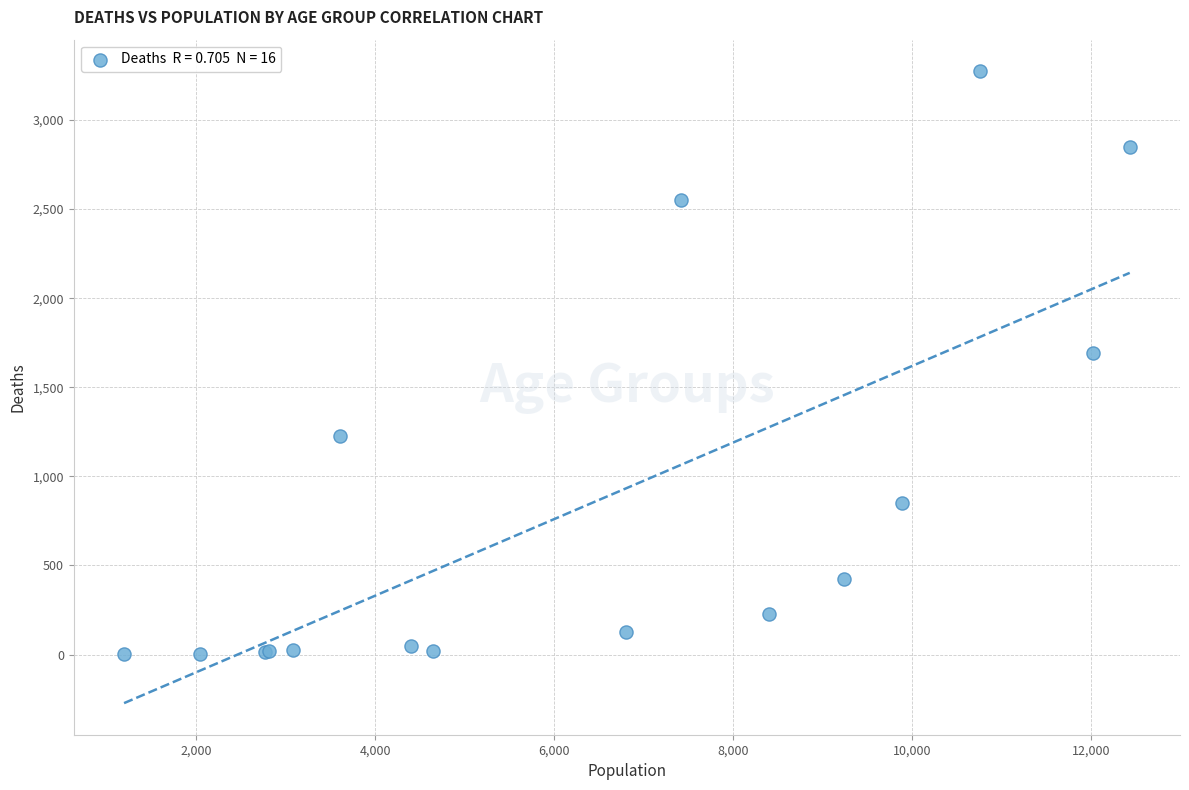

What Y value in the scatter plot is closest to 1638?

1690